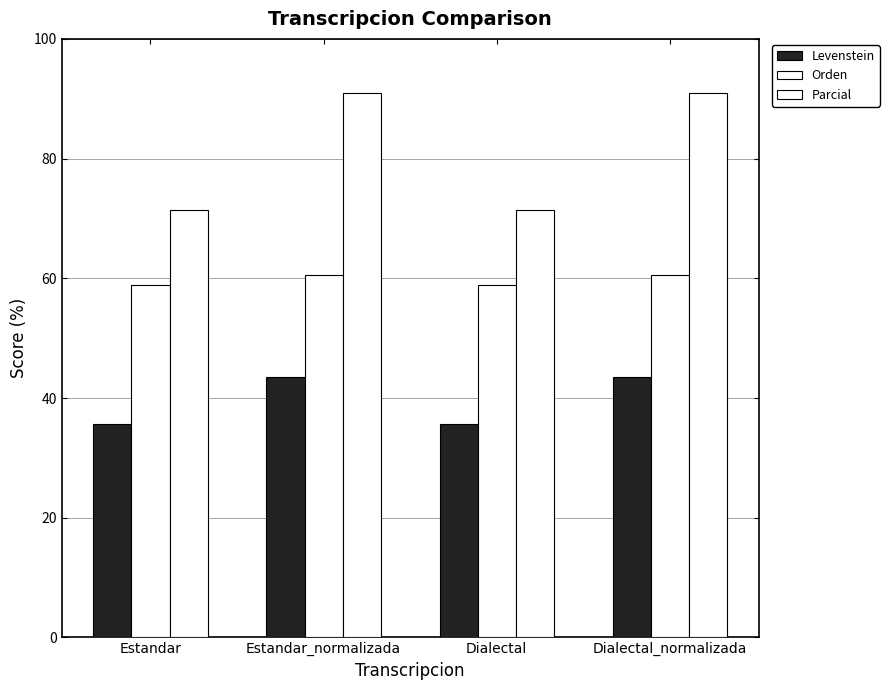

Is it true that Parcial equals 71.4 at Dialectal?

True